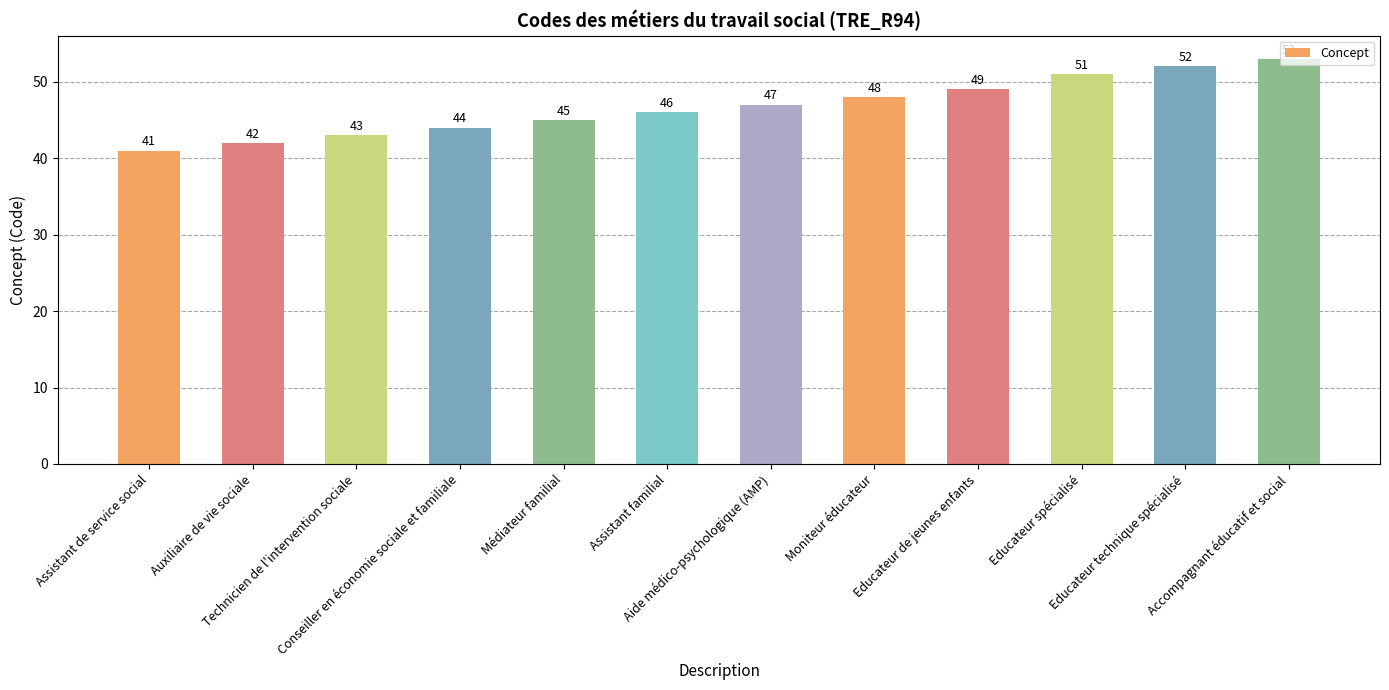

What is the minimum value shown in the chart?

41